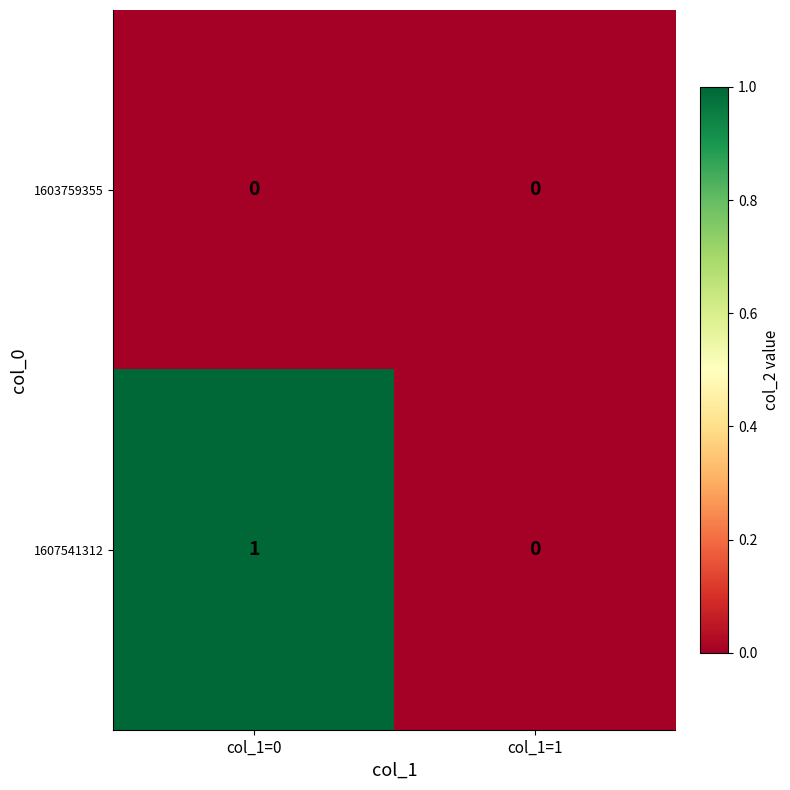

Rank the categories by 1607541312 value from highest to lowest.

col_1=0, col_1=1